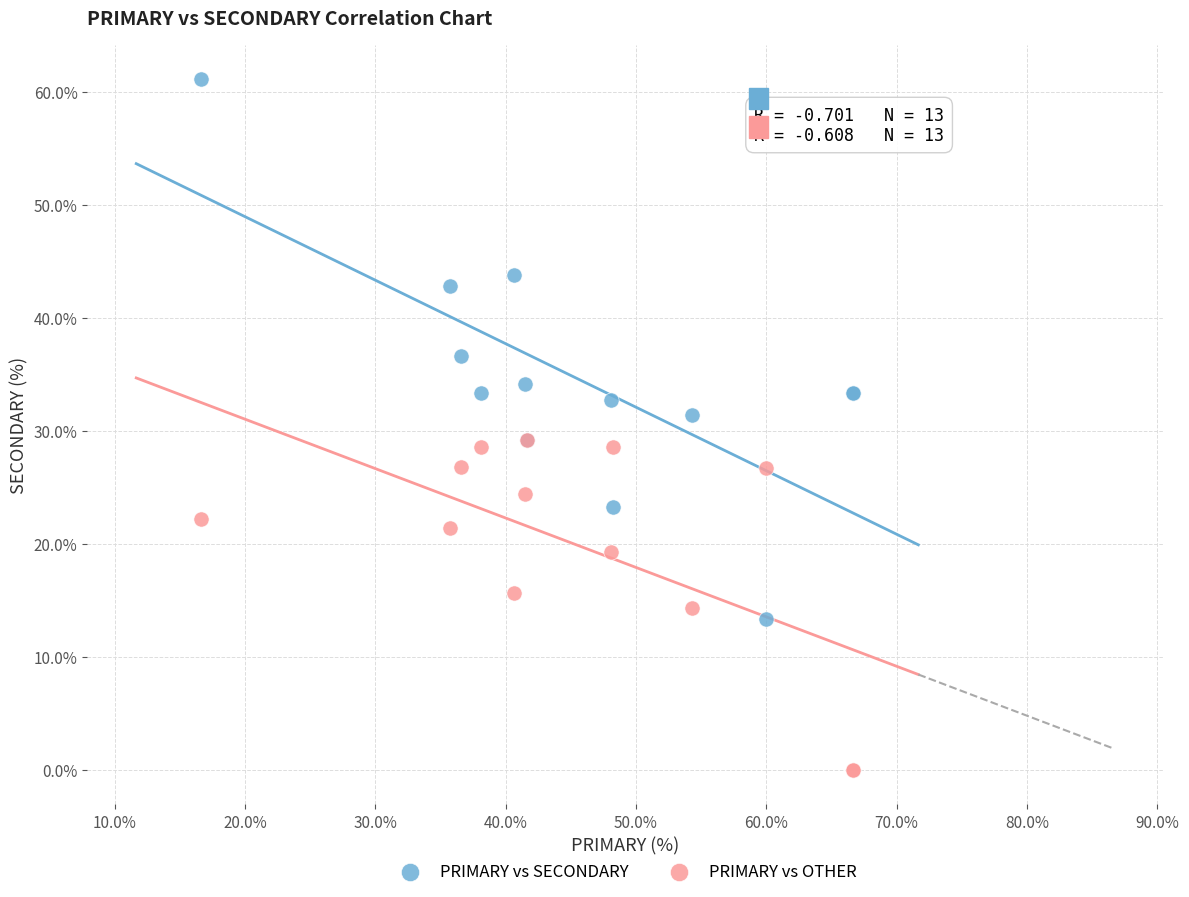

Which series has the widest spread of Y values?

PRIMARY vs SECONDARY